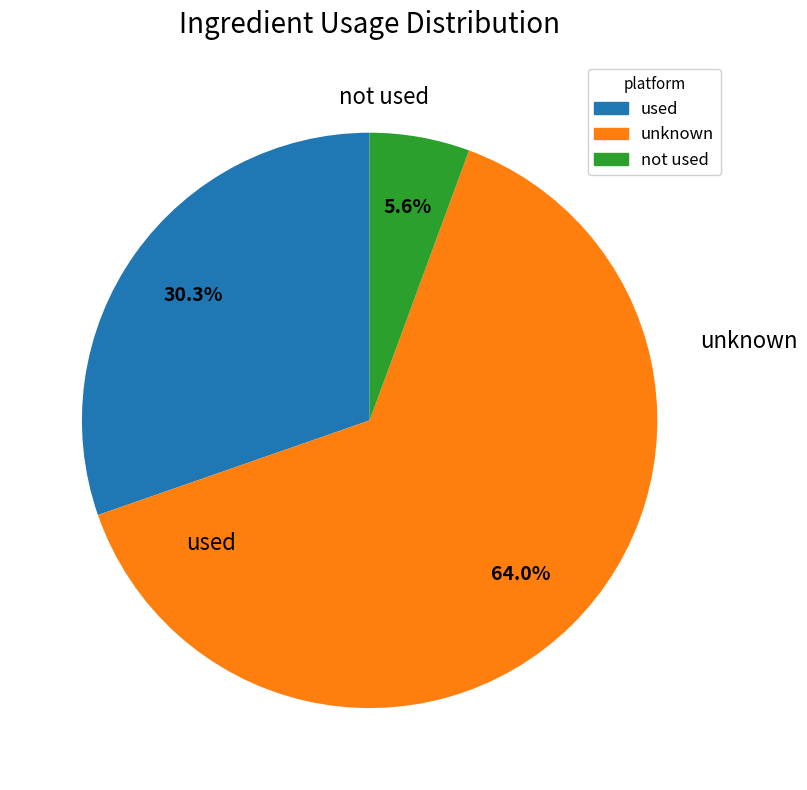

Is there any slice that represents more than half of the pie?

Yes